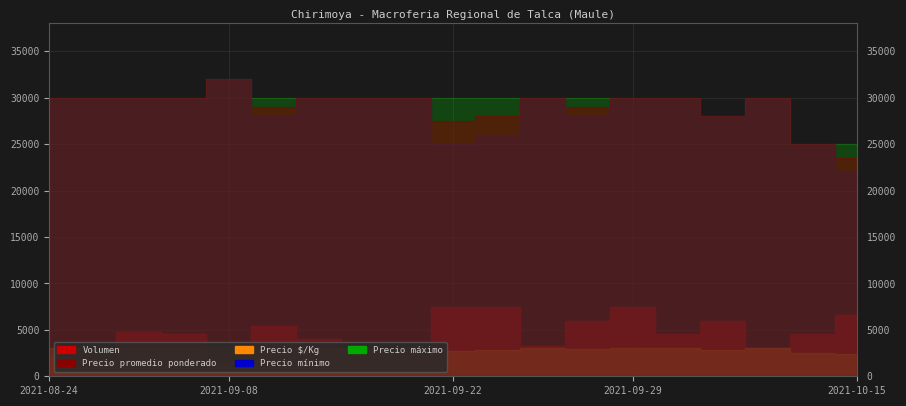

True or false: Precio máximo has a value of 30000 at 2021-08-24.

True